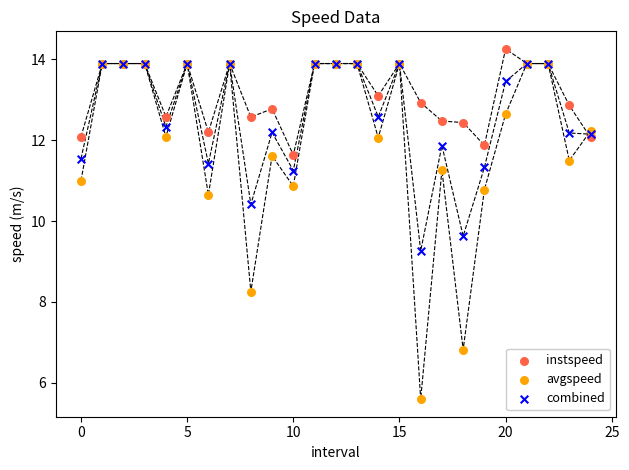

Which series contains the highest Y value?

instspeed